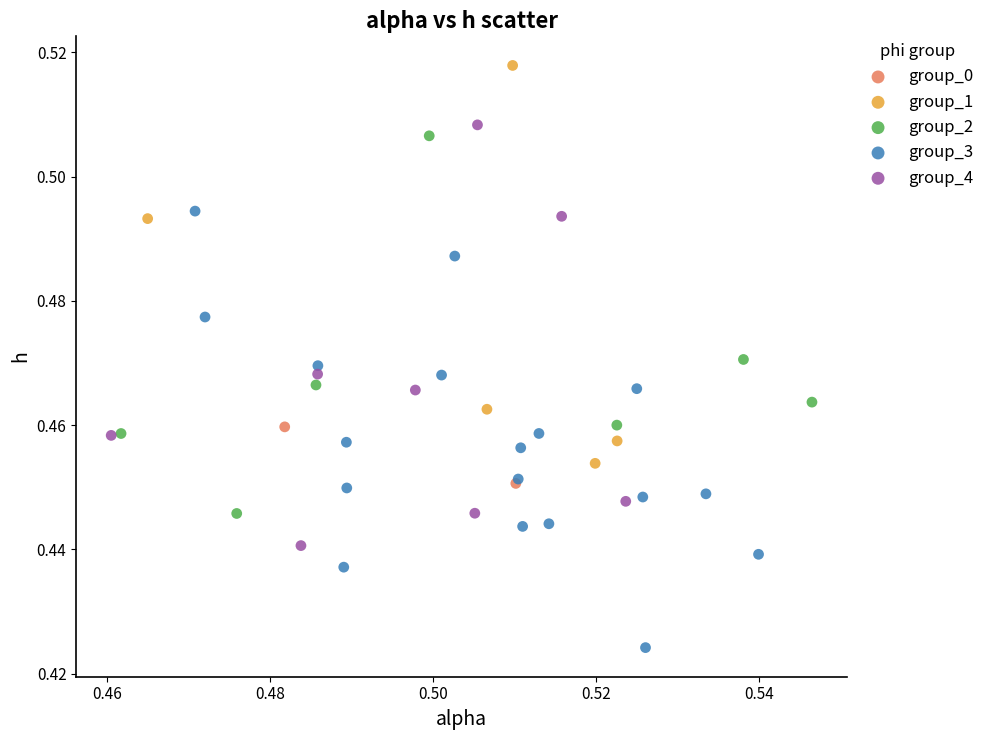

Which series has the largest Y range (max minus min)?

group_3